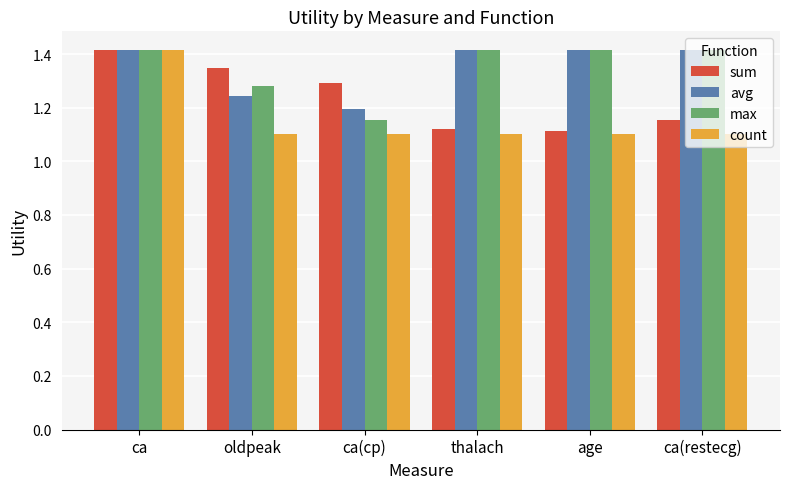

What is the difference between the maximum and minimum values in the avg series?

0.2